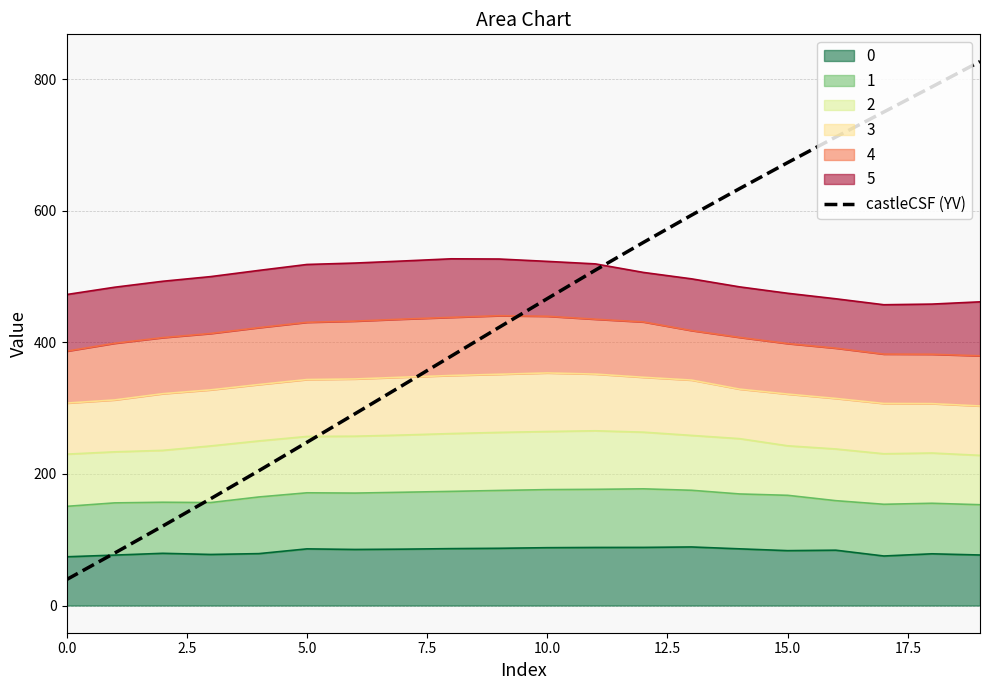

The chart shows a value of 422.9 at 9. True or false?

True